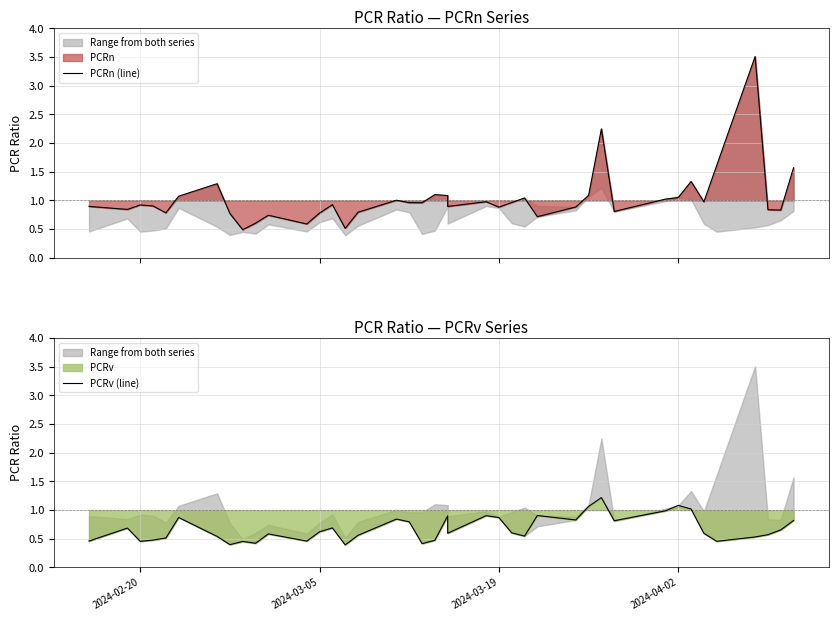

In PCRn (line), how many points are lower than both neighbors (excluding endpoints)?

12